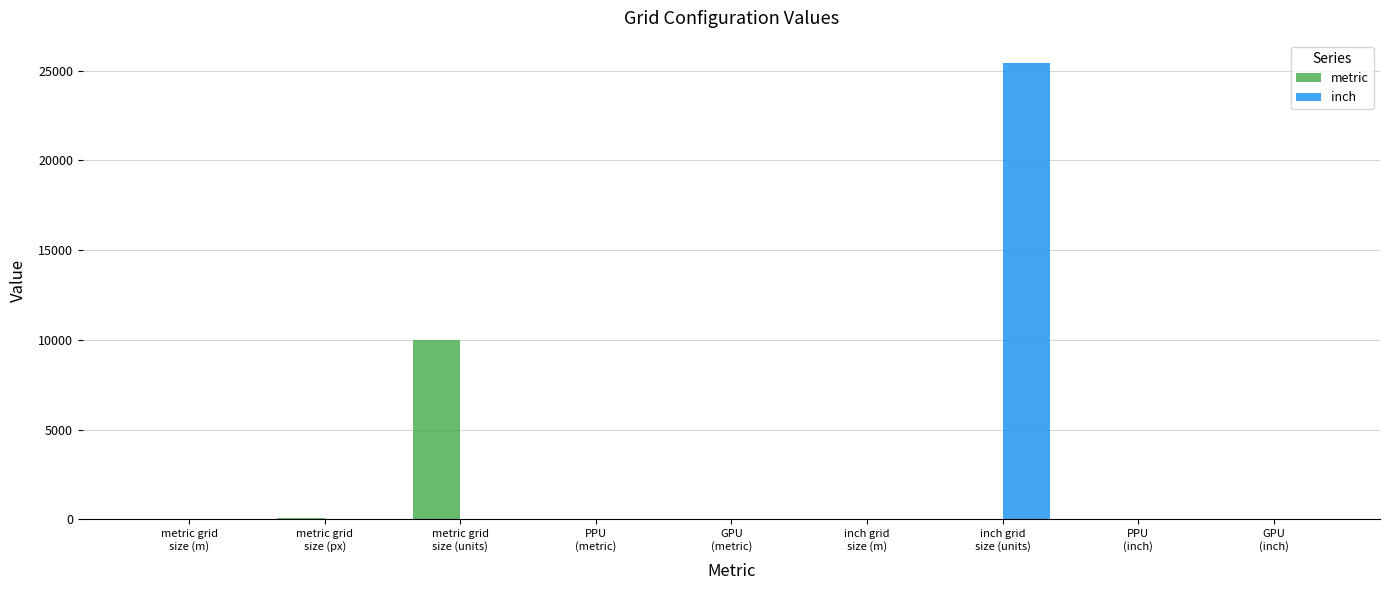

How many distinct data groups are displayed?

2